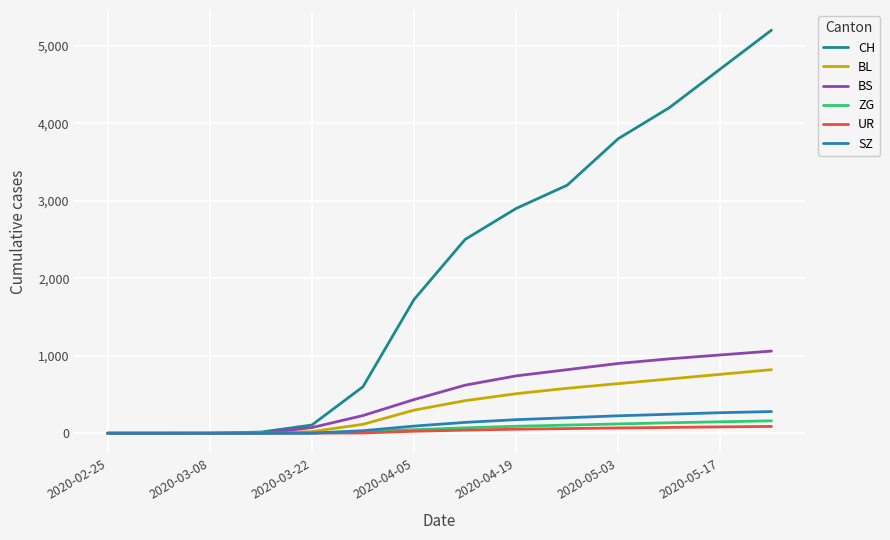

Which series has the largest range (max minus min)?

CH